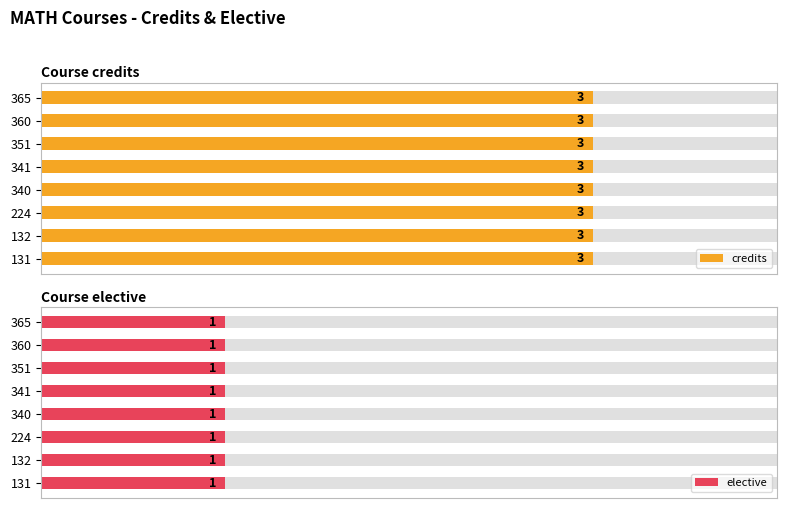

At which label does elective reach its peak?

131